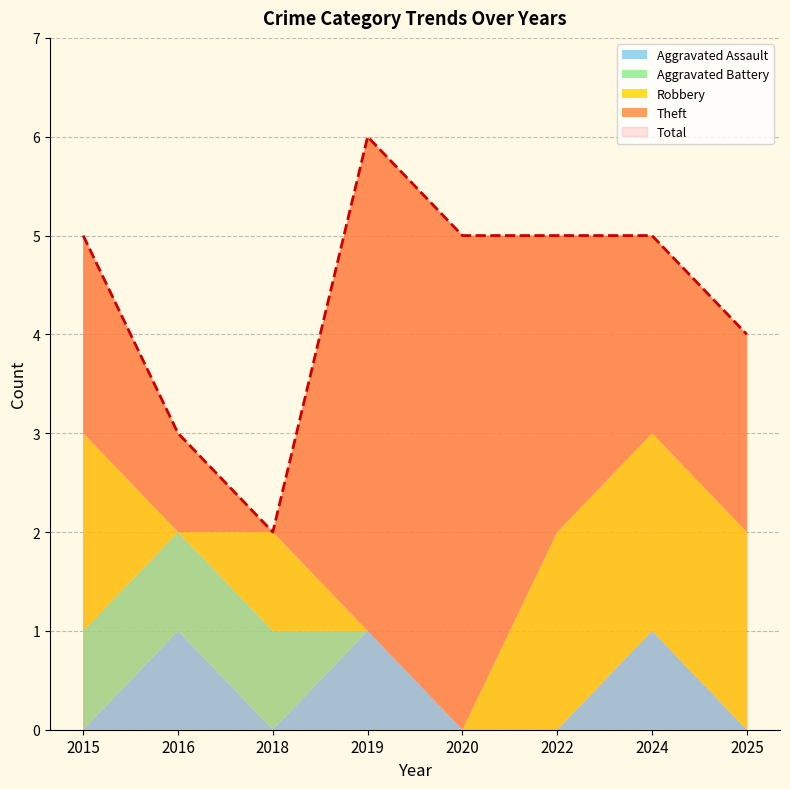

At how many categories does at least one series exceed 4?

5